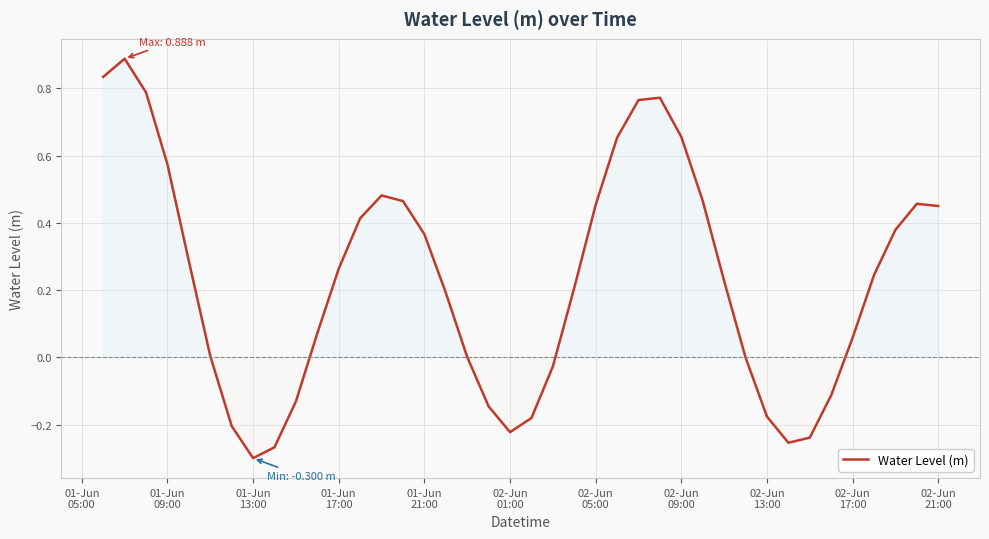

What is the difference between the maximum and minimum values?

1.2